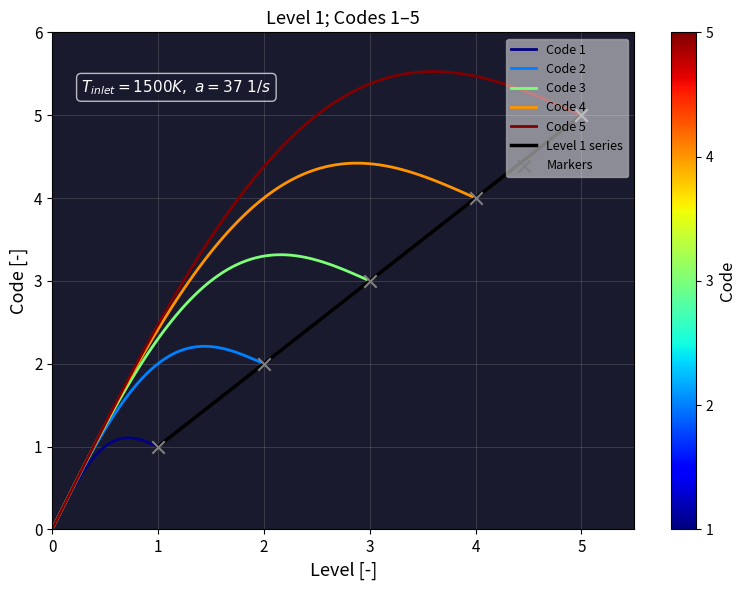

List the labels in order of Level 1 series value, largest first.

5, 4, 3, 2, 1